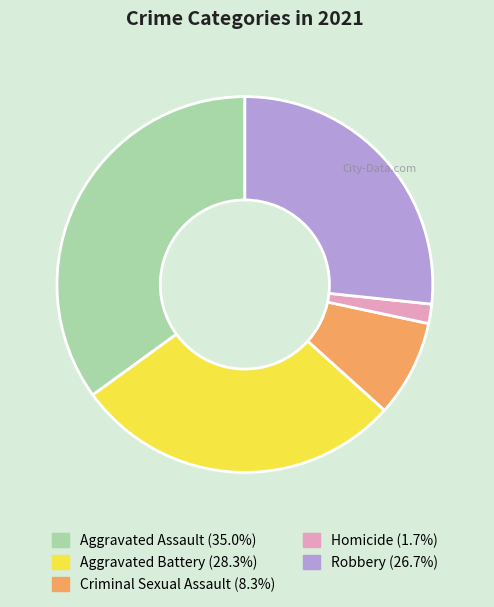

Is there a majority slice in this chart?

No